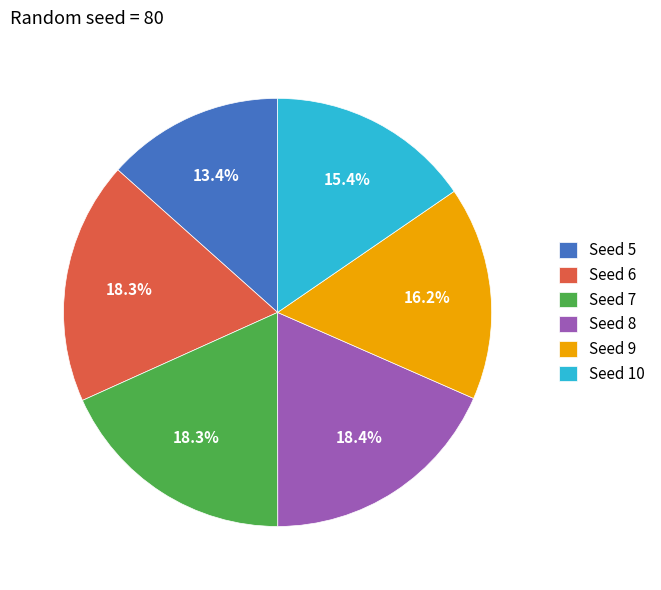

Do Seed 7 and Seed 6 together represent more than half of the pie?

No